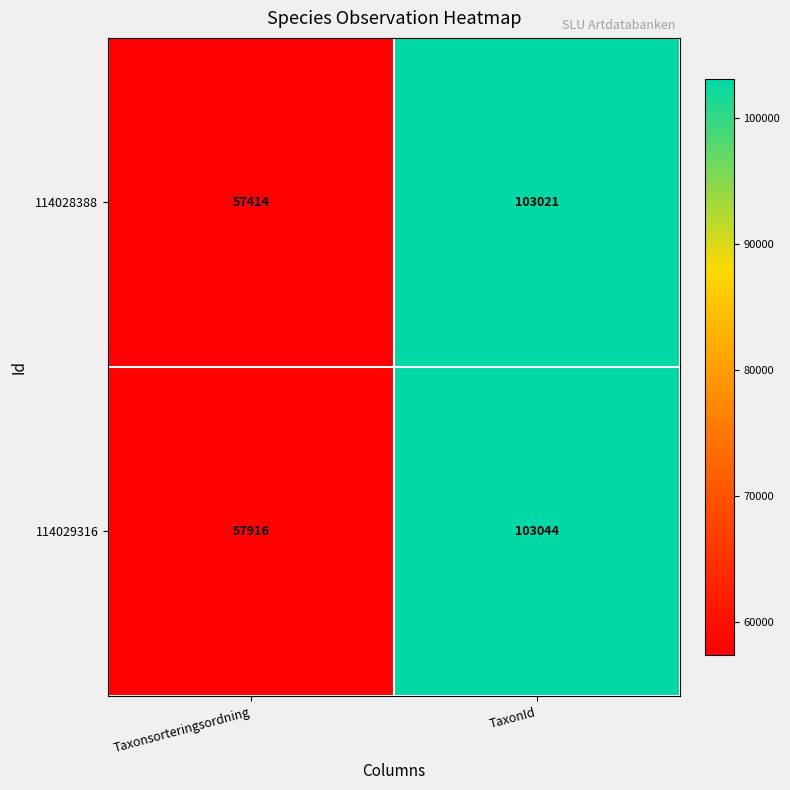

Which series changed the most between Taxonsorteringsordning and TaxonId?

114028388